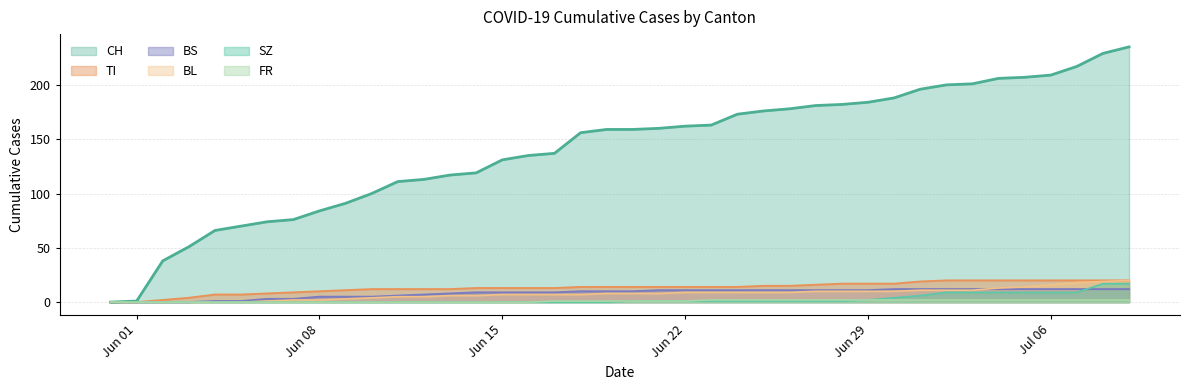

Which category has the highest value in the BS series?

2020-06-30